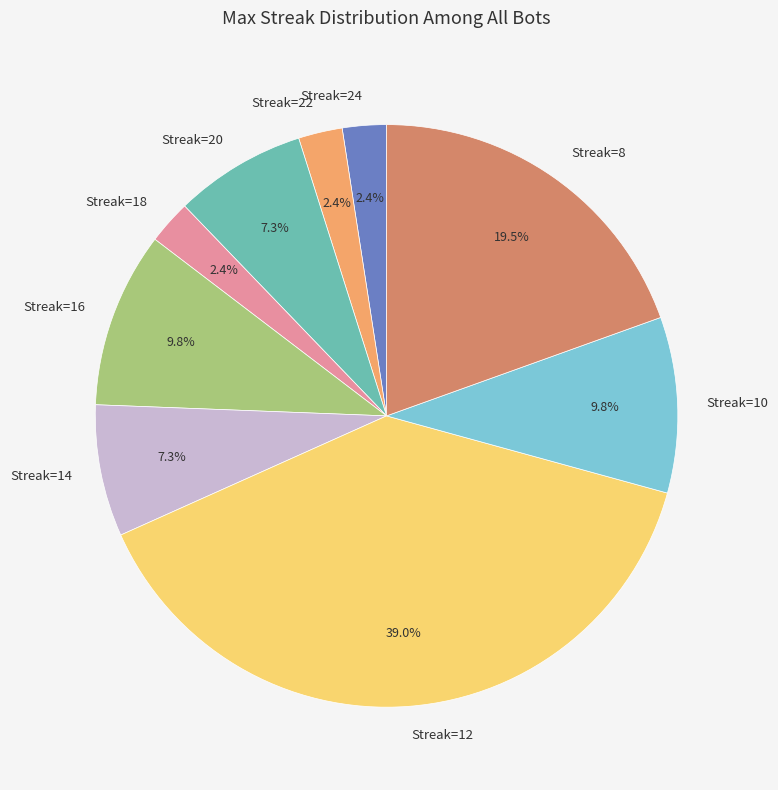

Approximately how many times larger is the value at Streak=14 compared to Streak=8?

0.4